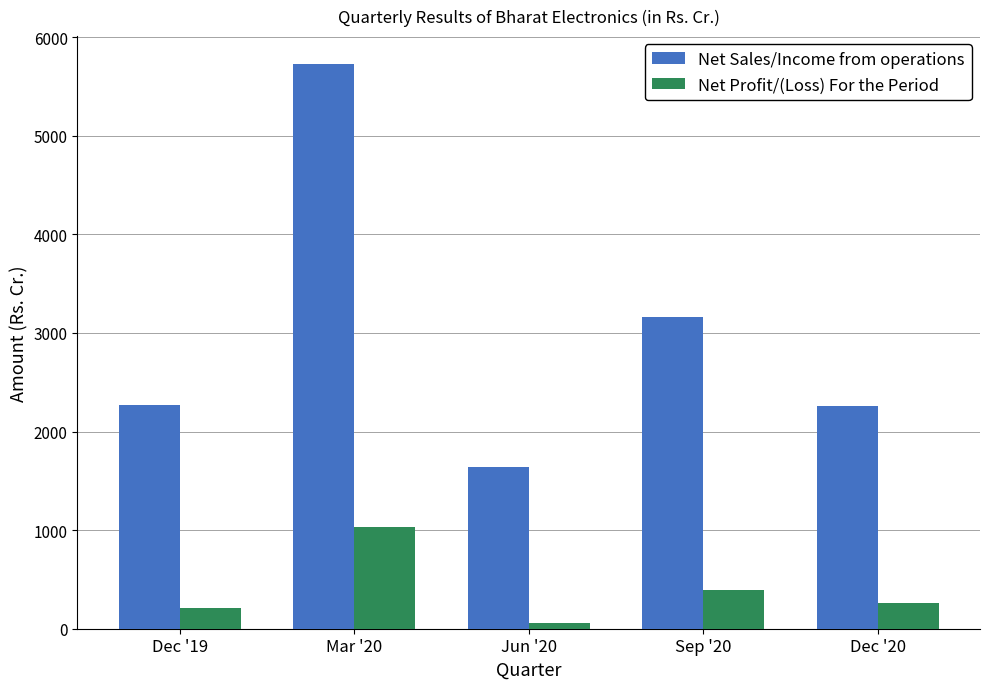

What are all the series names shown in the legend?

Net Sales/Income from operations, Net Profit/(Loss) For the Period